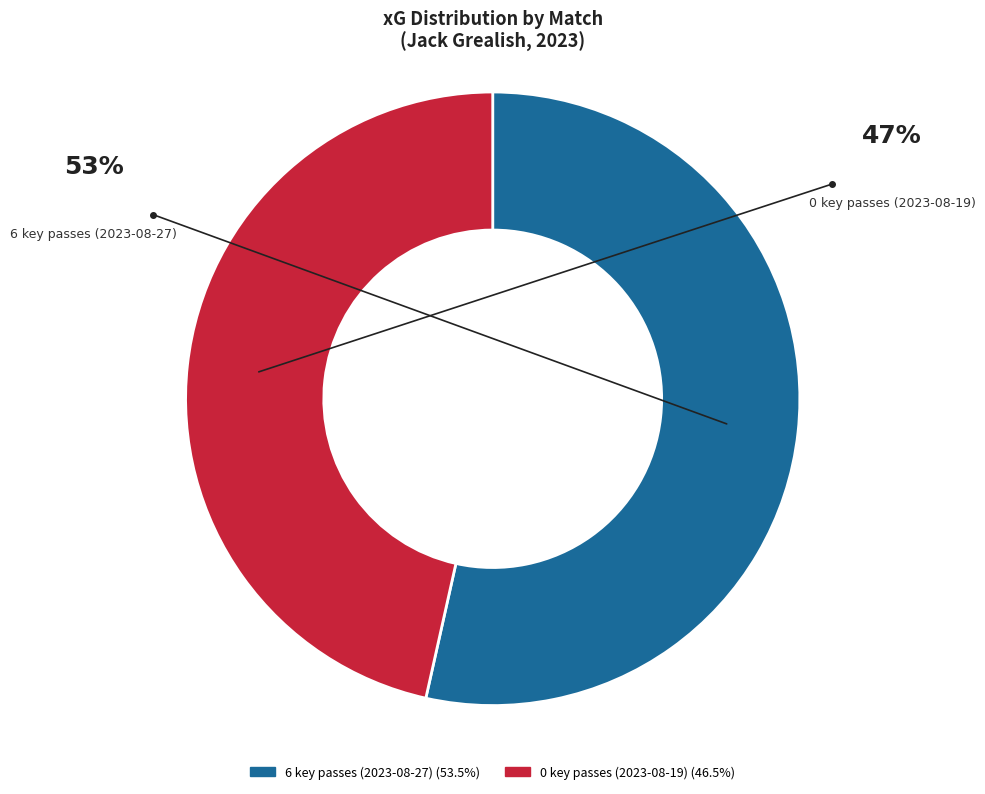

Do 6 key passes (2023-08-27) and 0 key passes (2023-08-19) together represent more than half of the pie?

Yes